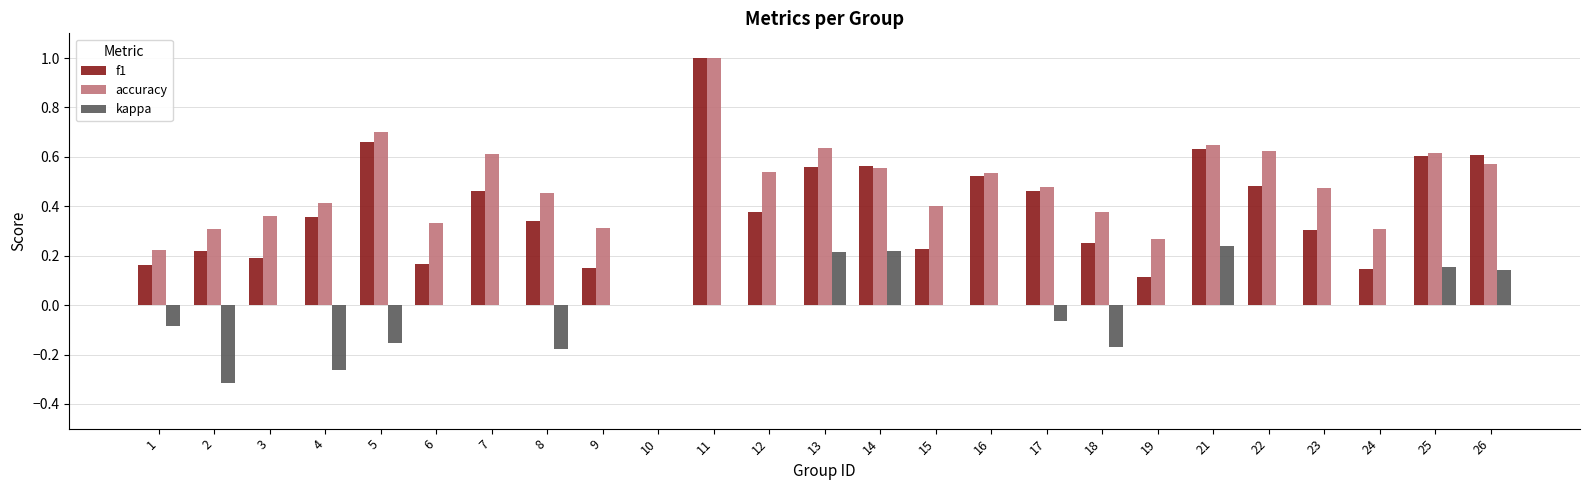

Which series has the largest total across all categories?

accuracy